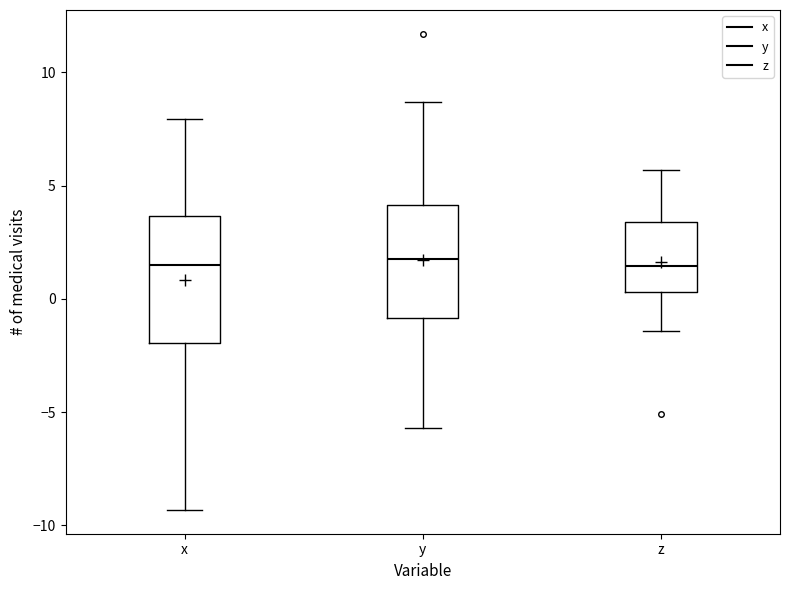

Reading left to right, read every box against the y-axis: the position of its median line, the range the box covers, and the ends of its whiskers. The values are not printed on the chart, so give them approximately, as read against the axis.

x: median 1.5, box -2.0 to 3.5, whiskers -9.5 to 8.0
y: median 1.5, box -1.0 to 4.0, whiskers -5.5 to 8.5
z: median 1.5, box 0.5 to 3.5, whiskers -1.5 to 5.5